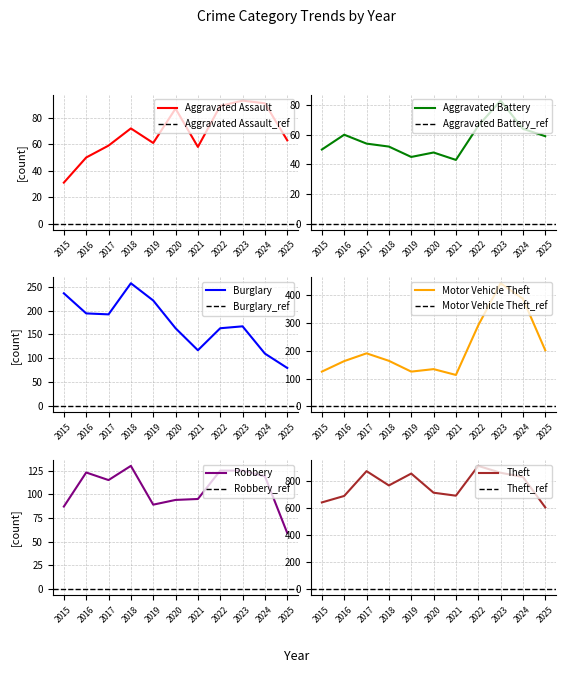

Is it true that Burglary equals 163 at 2022?

True